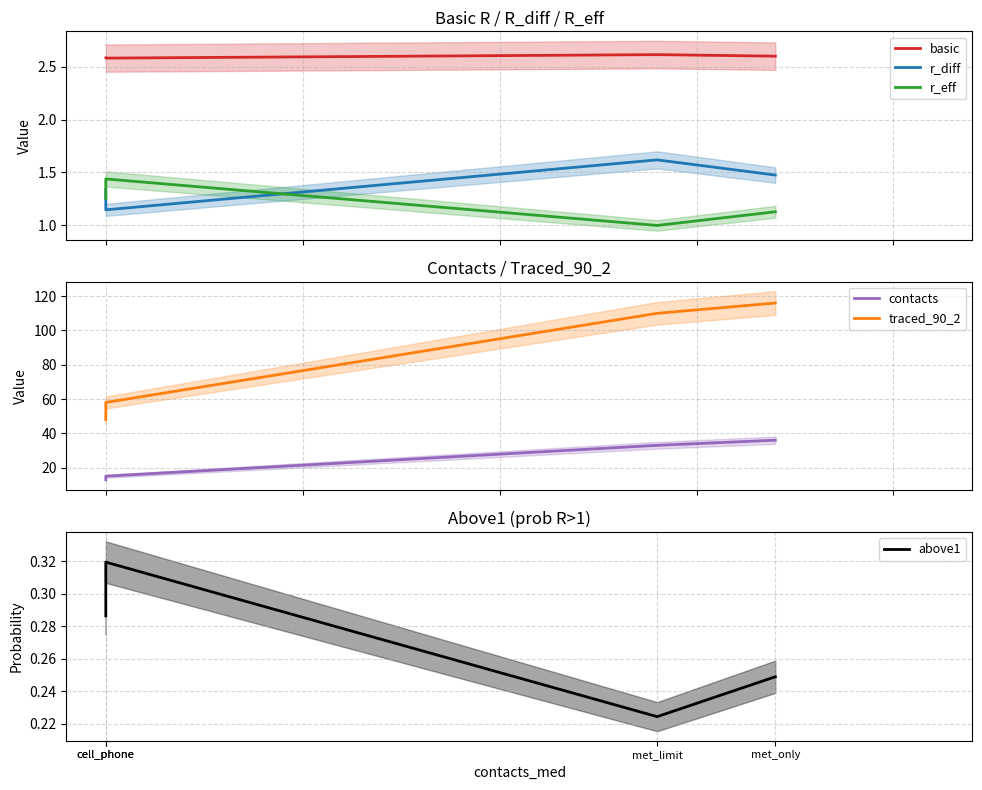

List the series in order of their peak value, highest first.

traced_90_2, contacts, basic, r_diff, r_eff, above1